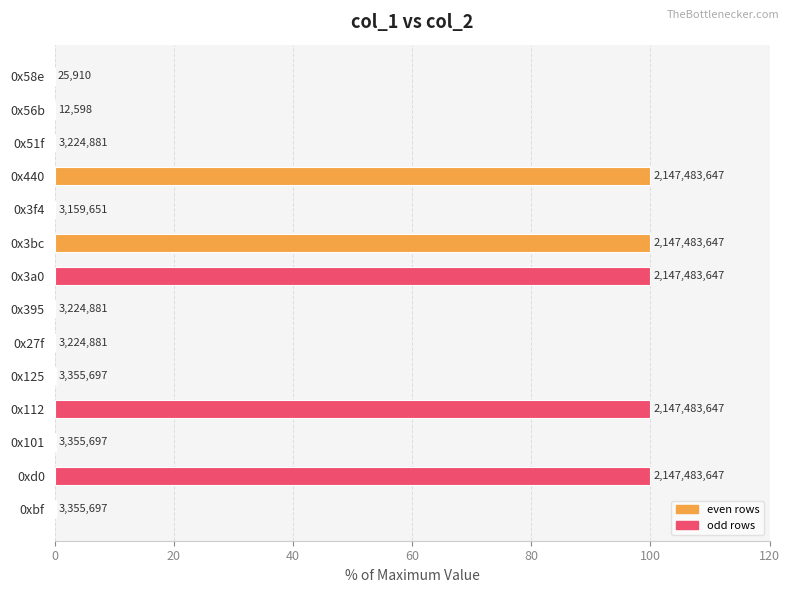

Are the bars horizontal?

Yes